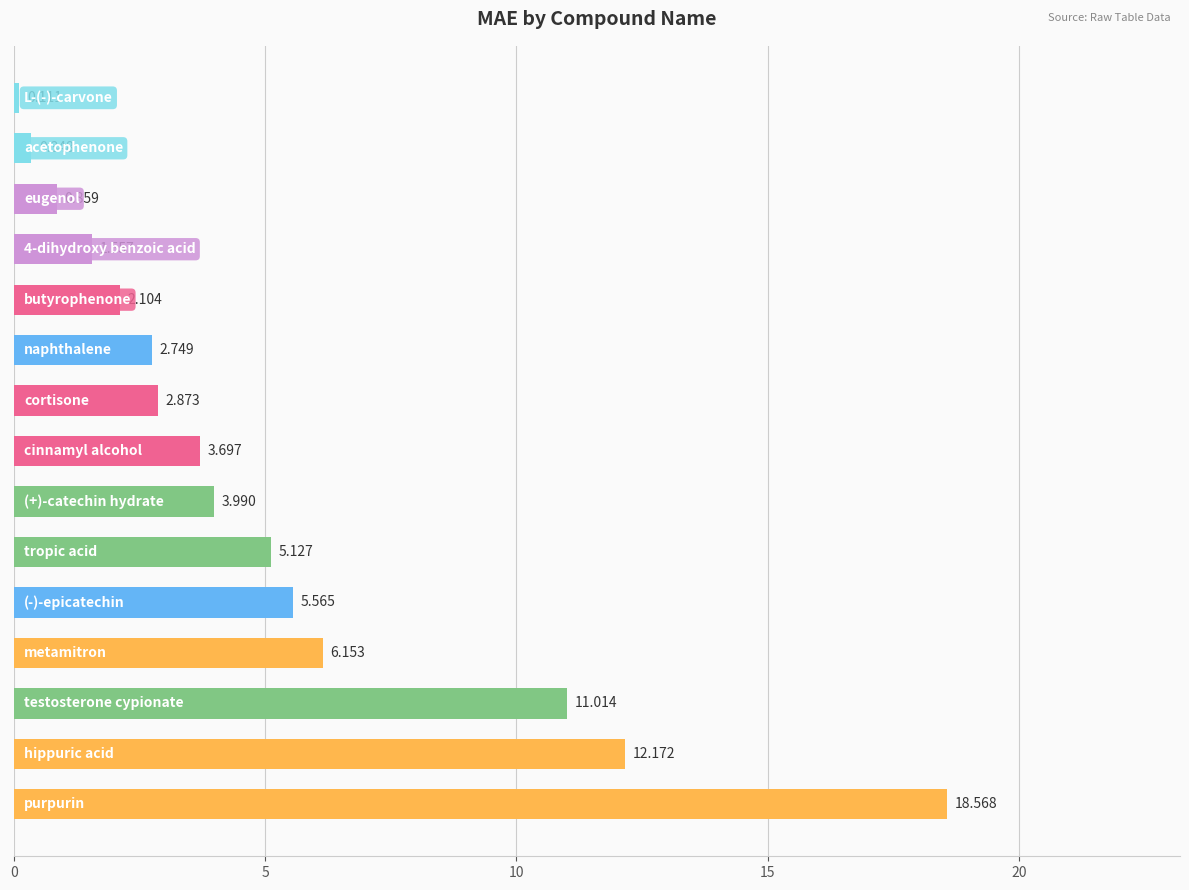

Are the bars horizontal?

Yes